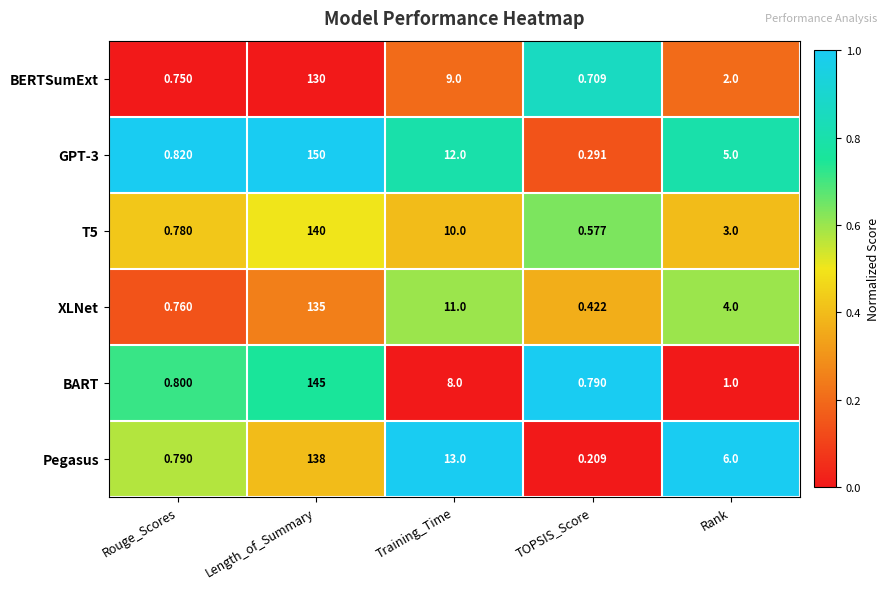

What is the spread (max minus min) of values at Length_of_Summary?

20.0